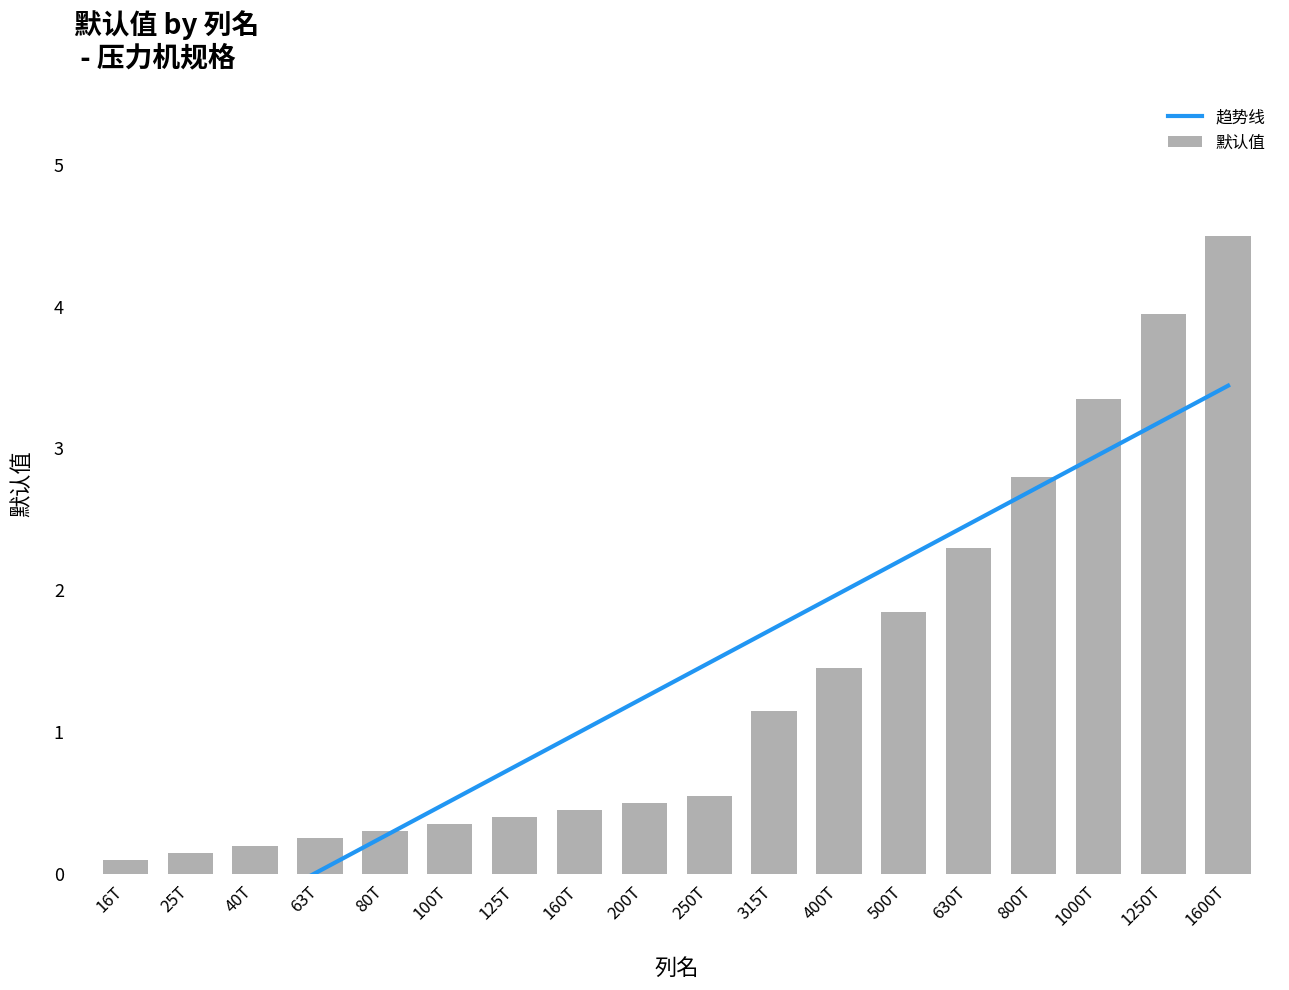

At which label is 默认值 closest to 2?

500T